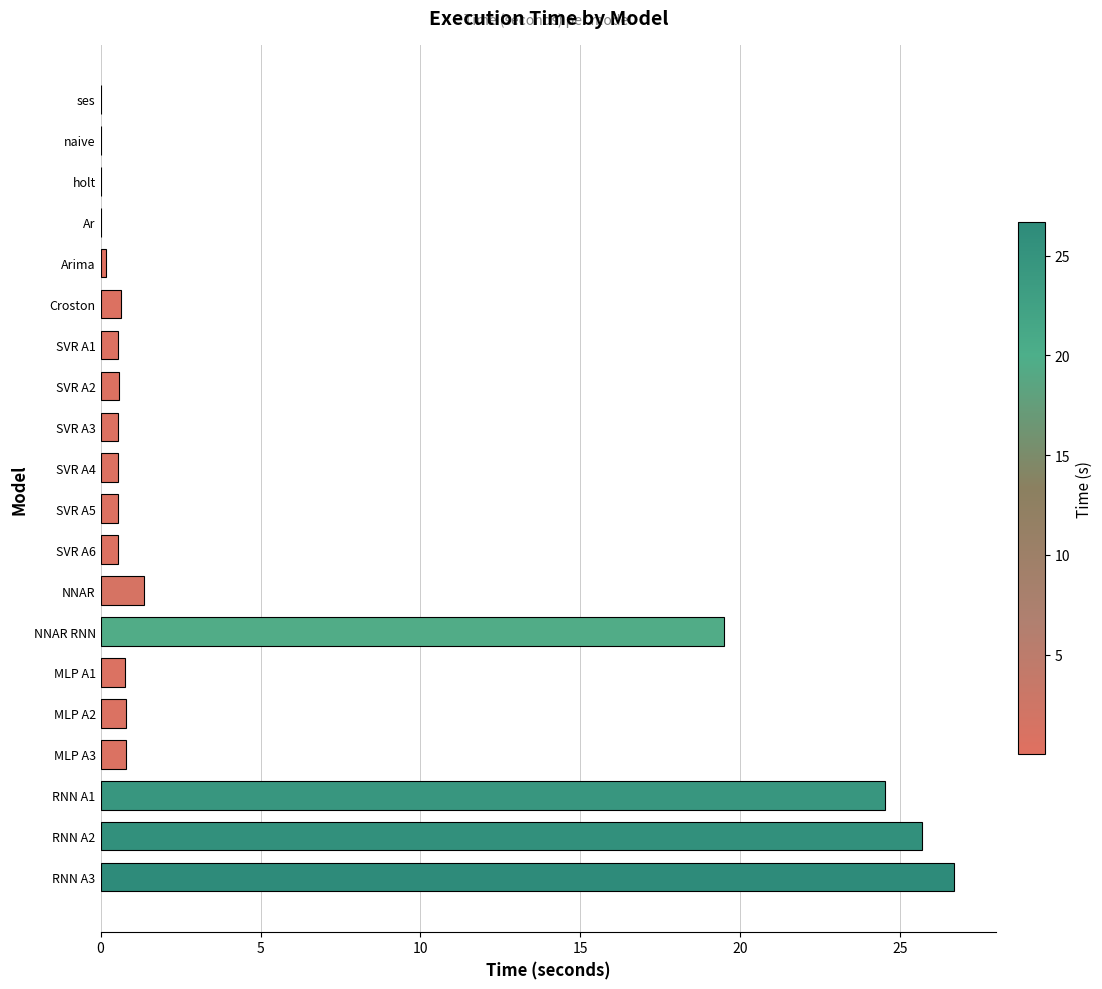

The value at MLP A2 is 0.8. True or false?

True